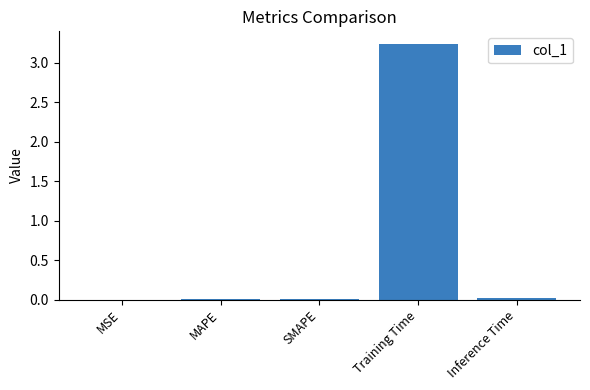

True or false: the data shows 0.0 at MAPE.

True